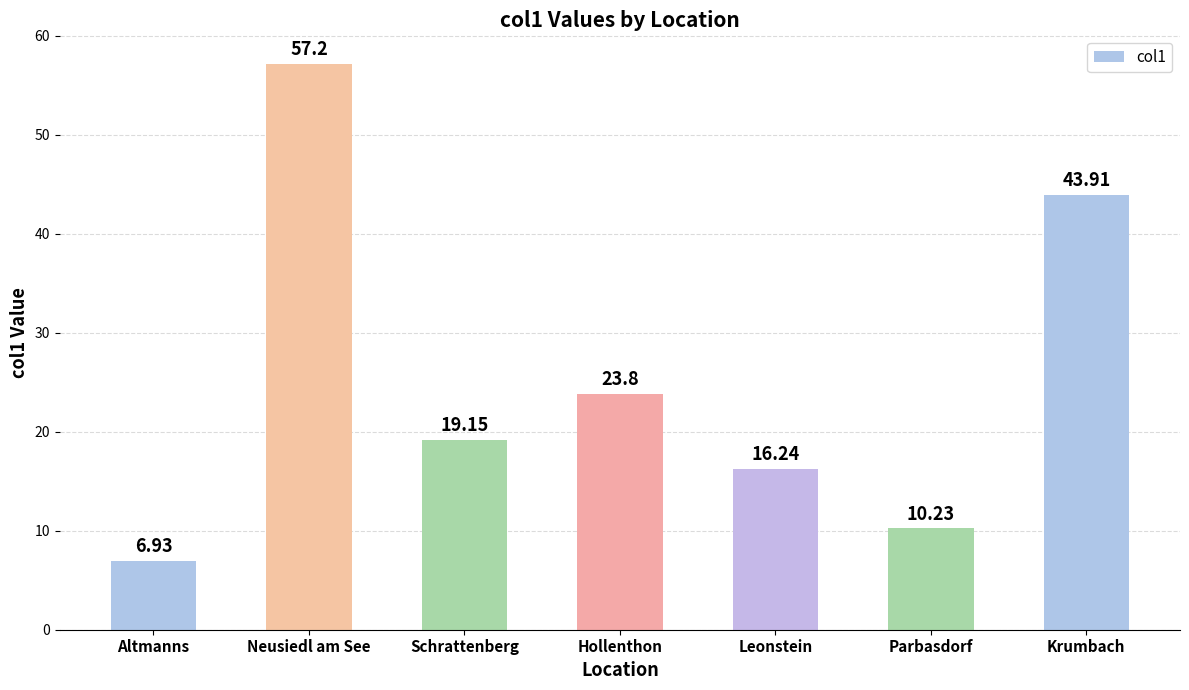

What position from the left is Krumbach?

7